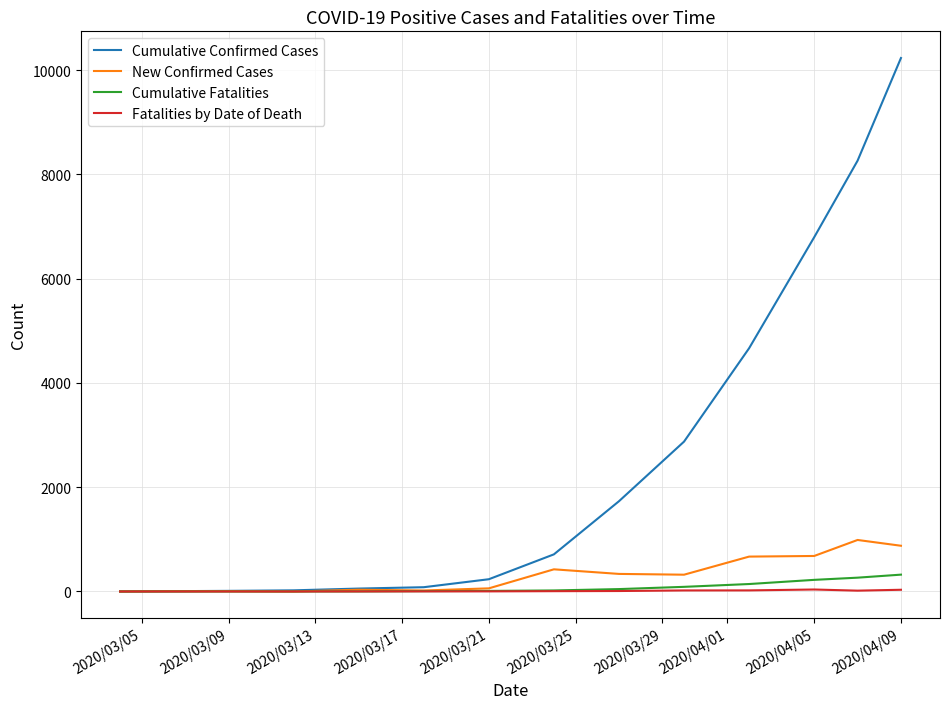

What is the greatest value displayed?

10230